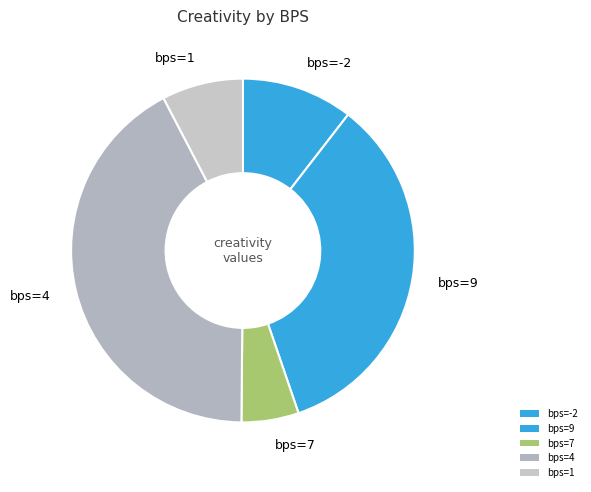

How many segments does this pie chart have?

5